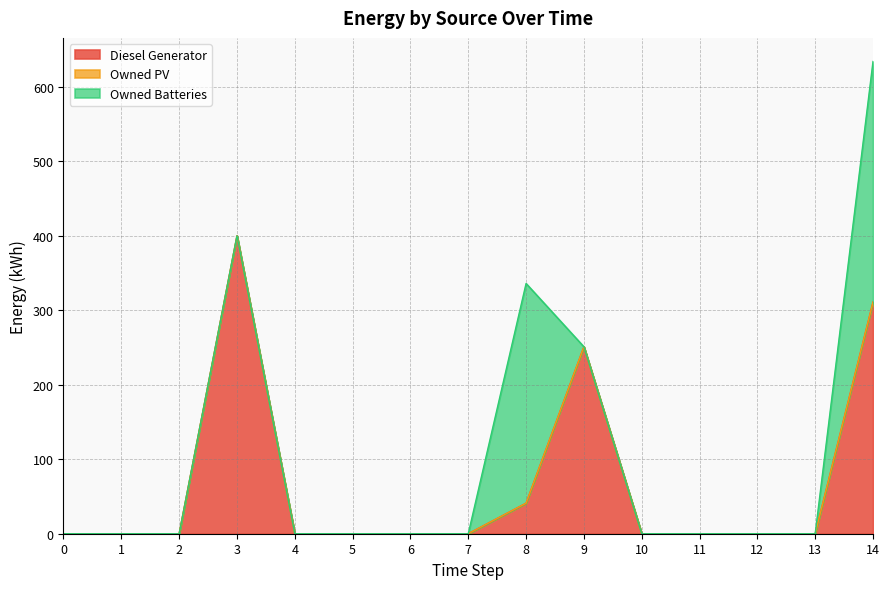

Reading left to right, what are all the values shown in this chart?

Diesel Generator: 0=0	1=0	2=0	3=400	4=0	5=0	6=0	7=0	8=41	9=251	10=0	11=0	12=0	13=0	14=311
Owned PV: 0=0	1=0	2=0	3=0	4=0	5=0	6=0	7=0	8=0	9=0	10=0	11=0	12=0	13=0	14=0
Owned Batteries: 0=0	1=0	2=0	3=0	4=0	5=0	6=0	7=0	8=295	9=0	10=0	11=0	12=0	13=0	14=323